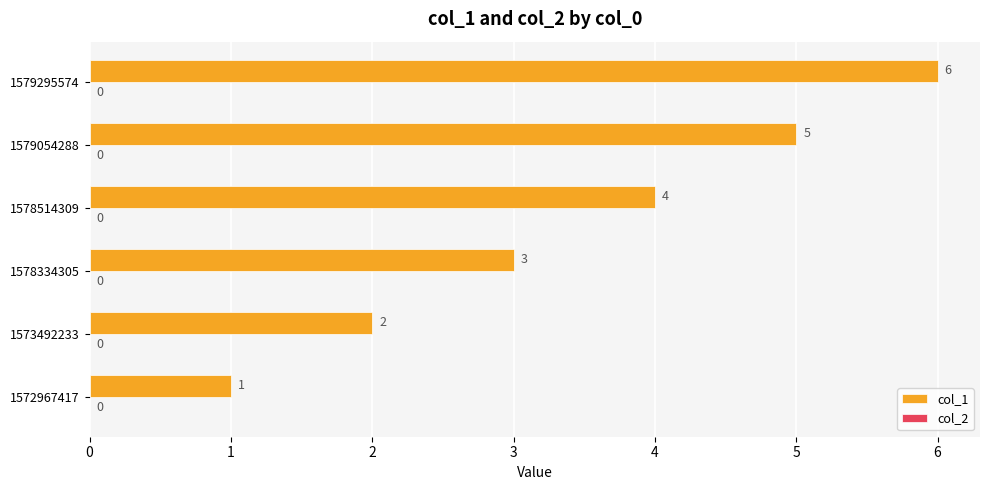

Between 1579054288 and 1579295574, which is larger?

1579295574